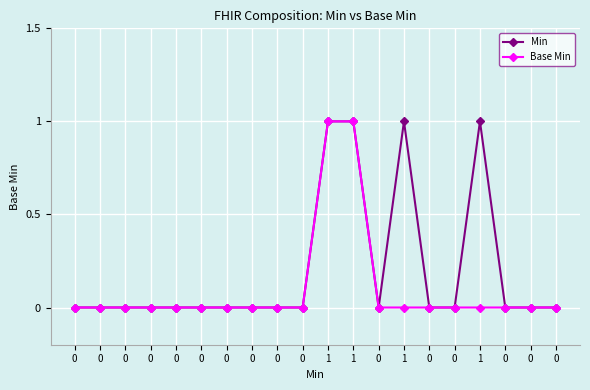

How many lines are shown in the chart?

2